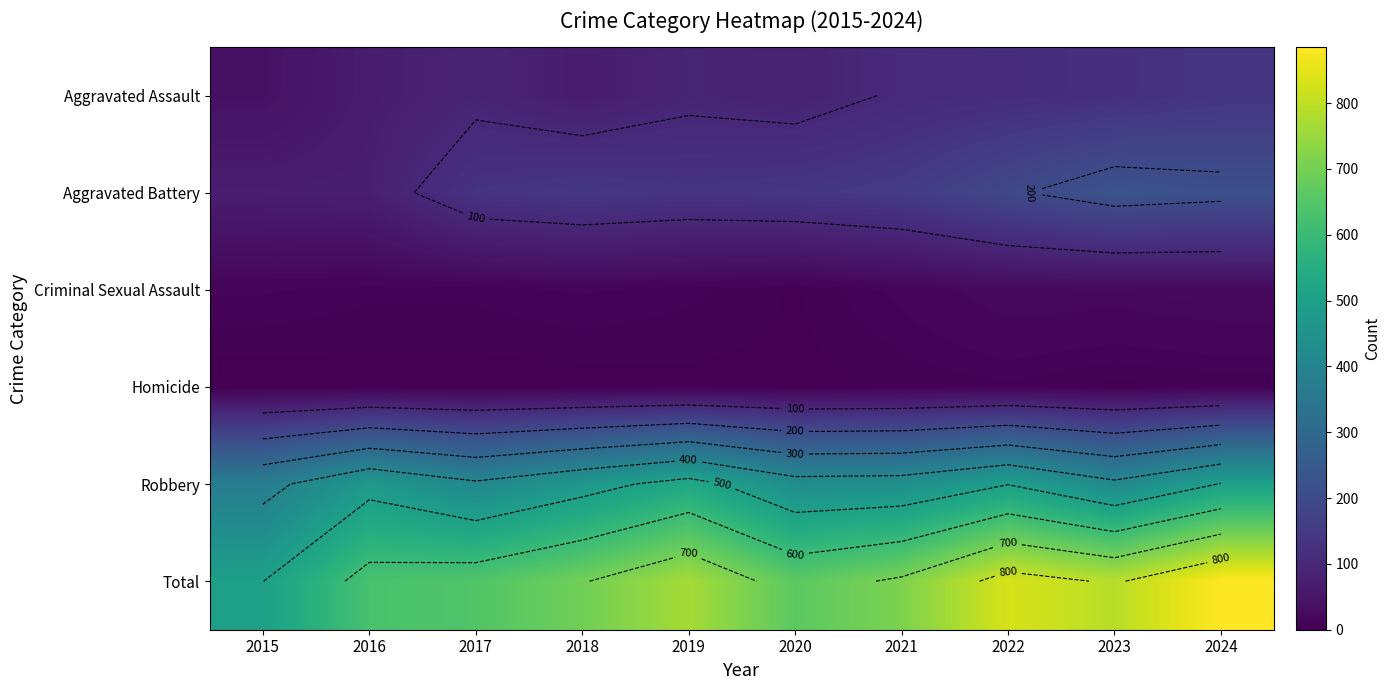

Count the number of data series in this chart.

6